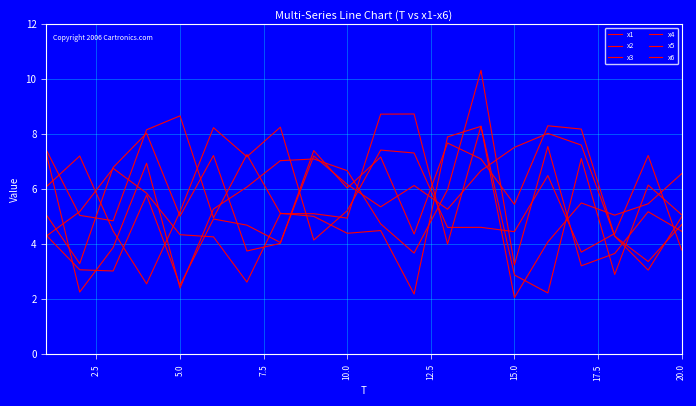

Reading left to right, transcribe all the data shown in this chart.

x1: 4.3	3.1	3.0	5.8	2.5	4.9	4.7	4.1	7.2	6.2	5.4	6.1	5.3	6.7	7.5	8.0	7.6	4.3	3.4	4.7
x2: 4.3	5.2	6.8	5.9	4.3	4.3	2.6	5.1	5.1	5.0	8.7	8.7	4.0	8.3	2.1	4.1	5.5	5.1	5.5	6.6
x3: 6.1	7.2	4.5	2.6	5.2	8.2	7.2	8.3	4.2	5.2	7.4	7.3	4.6	4.6	4.5	6.5	3.7	4.4	7.2	3.8
x4: 7.4	5.1	4.9	8.2	8.7	5.0	7.3	5.1	5.0	4.4	4.5	2.2	7.9	8.3	2.9	2.2	7.1	2.9	6.2	5.1
x5: 5.1	3.3	6.8	8.0	5.0	7.2	3.8	4.0	7.4	6.0	7.2	4.4	7.7	7.1	5.5	8.3	8.2	4.3	3.1	5.0
x6: 7.3	2.3	3.9	6.9	2.4	5.3	6.1	7.0	7.1	6.7	4.7	3.7	6.0	10.3	3.3	7.6	3.2	3.7	5.2	4.5